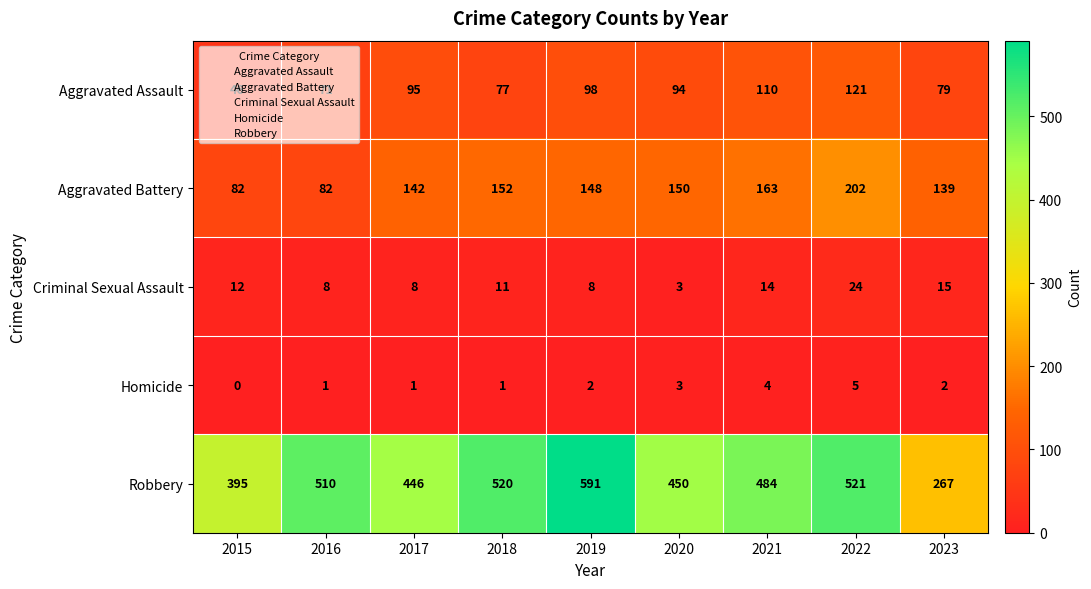

What is the approximate value of Robbery at 2015, to the nearest 10?

400